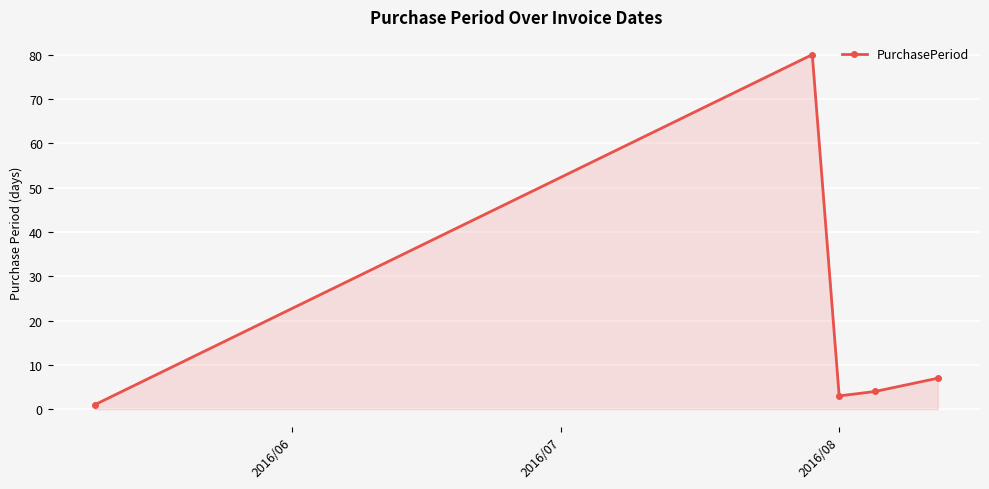

How many lines are shown in the chart?

1